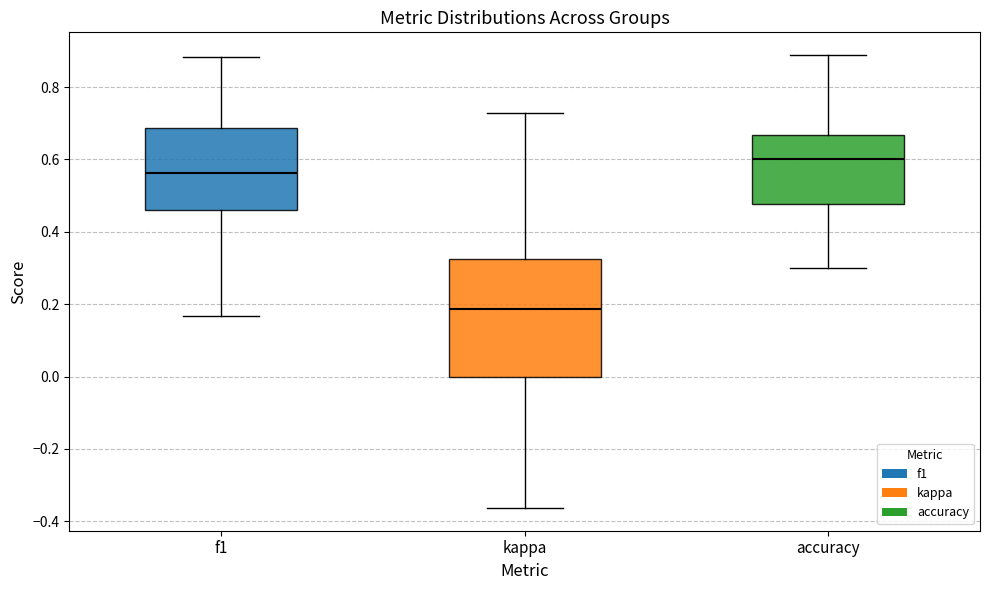

Reading left to right, transcribe this box plot: for each box, give where its median line is, the range the box spans, and where its two whiskers end, as read against the y-axis. The values are not printed on the chart, so give them approximately, as read against the axis.

f1: median 0.56, box 0.46 to 0.68, whiskers 0.16 to 0.88
kappa: median 0.18, box 0.00 to 0.32, whiskers -0.36 to 0.72
accuracy: median 0.60, box 0.48 to 0.66, whiskers 0.30 to 0.88